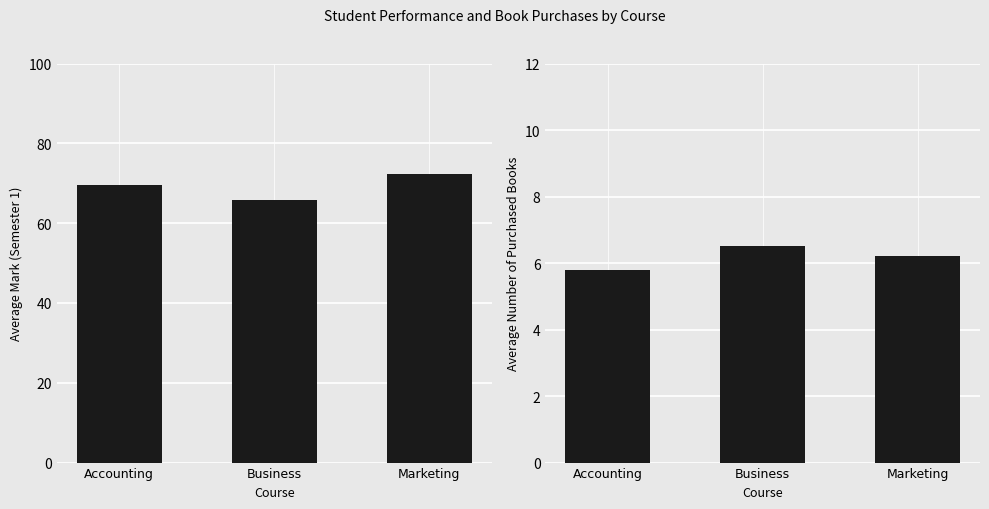

What is the difference between the highest and lowest values at Marketing?

66.1